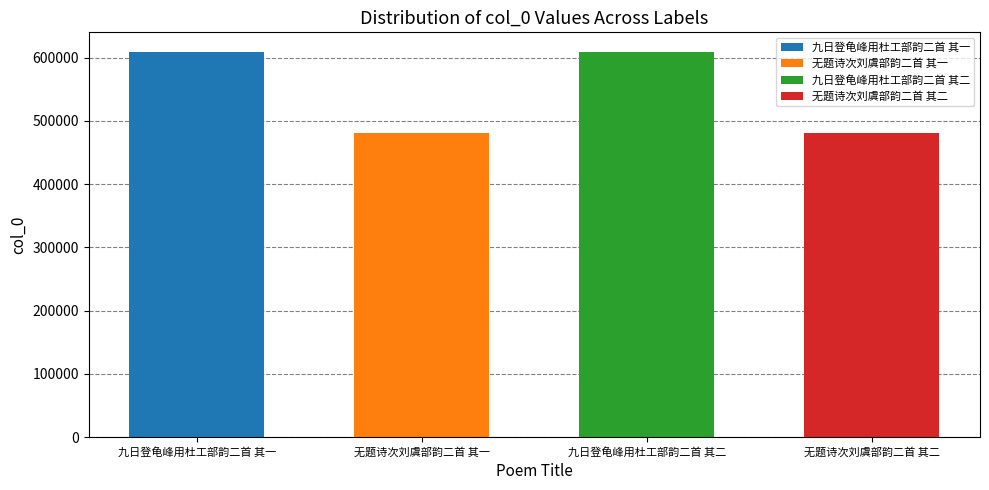

Where does the data first go above 609780?

九日登龟峰用杜工部韵二首 其二